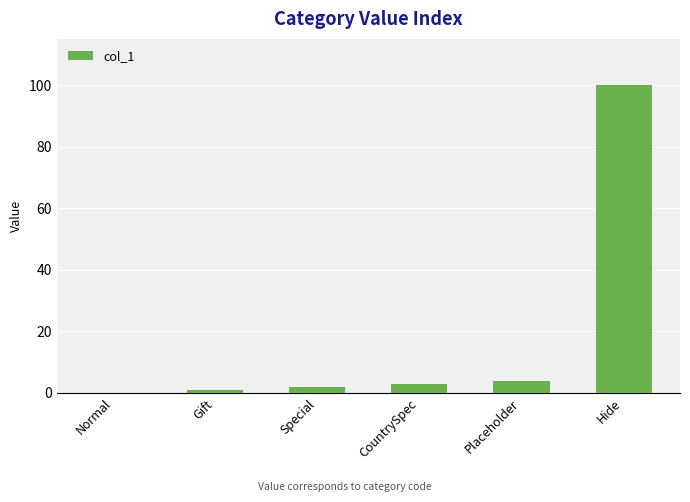

Is it true that the value at Hide is 22?

False